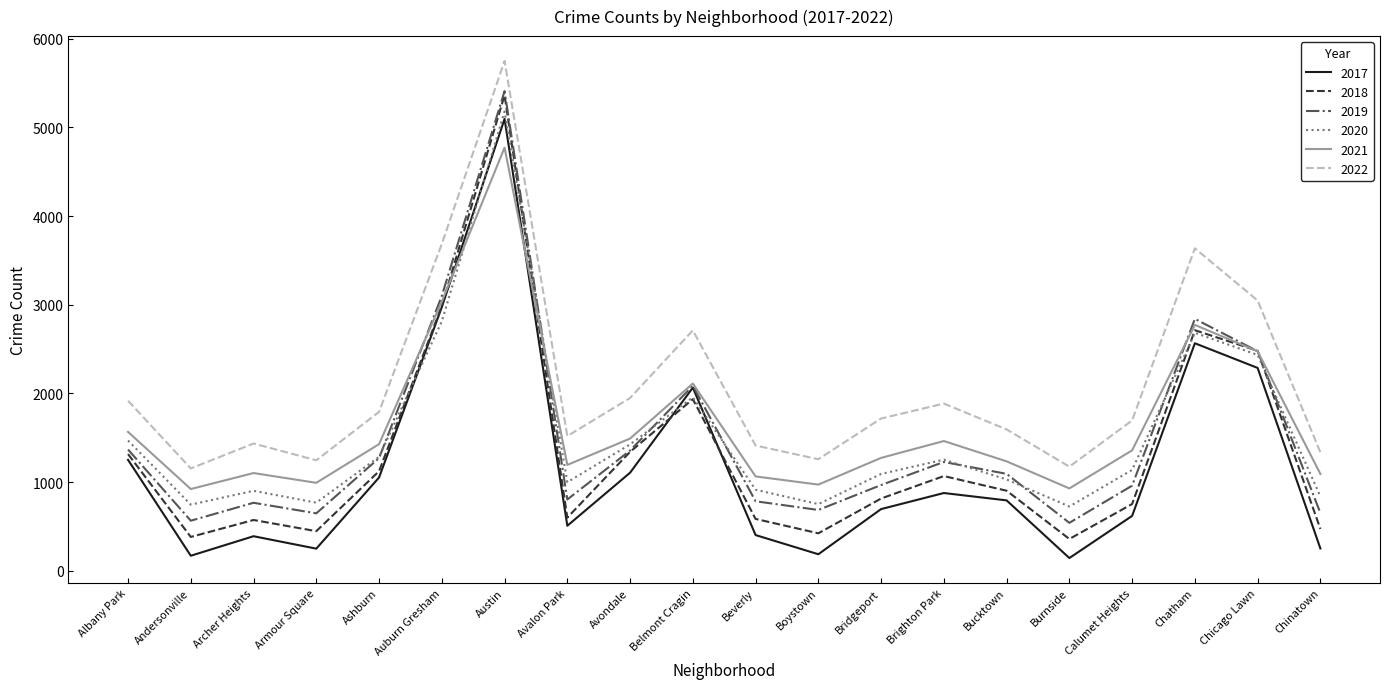

What is the difference between the 2019 values at Bridgeport and Boystown?

281